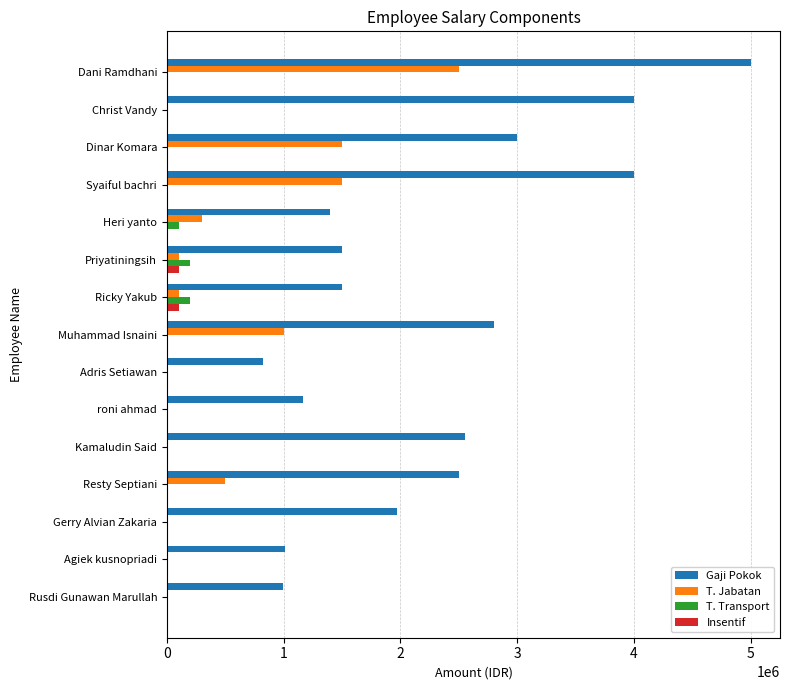

The Gaji Pokok series shows 990000 at Rusdi Gunawan Marullah. True or false?

True